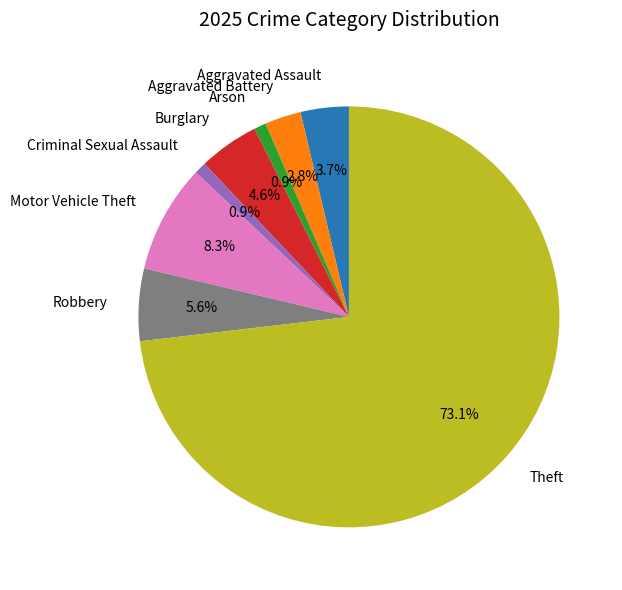

Do Theft and Burglary together represent more than half of the pie?

Yes